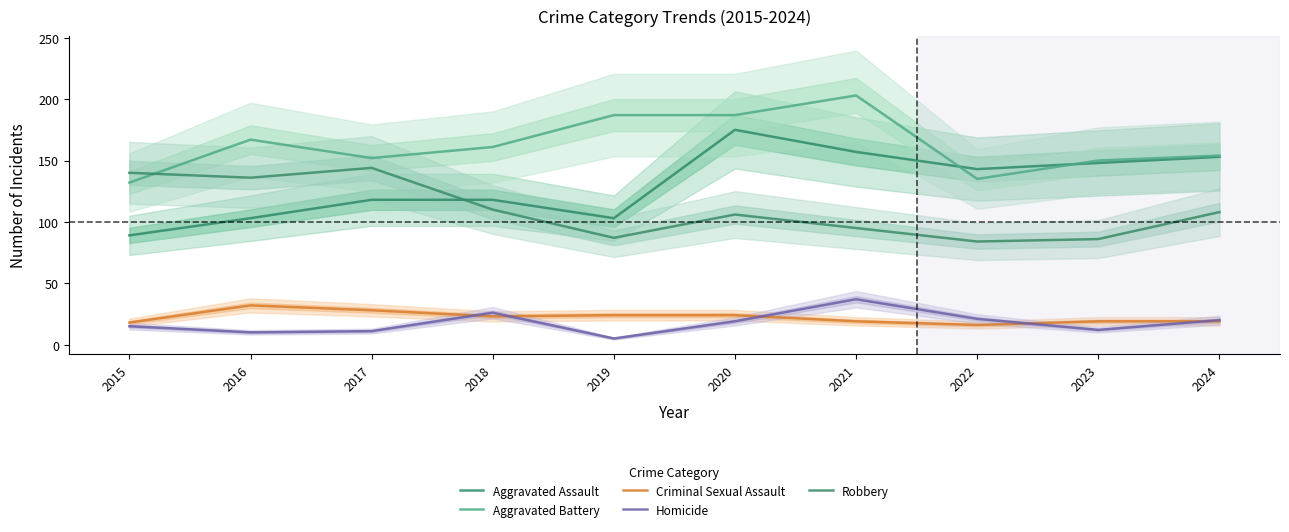

In Robbery, how many points are higher than both neighbors (excluding endpoints)?

2